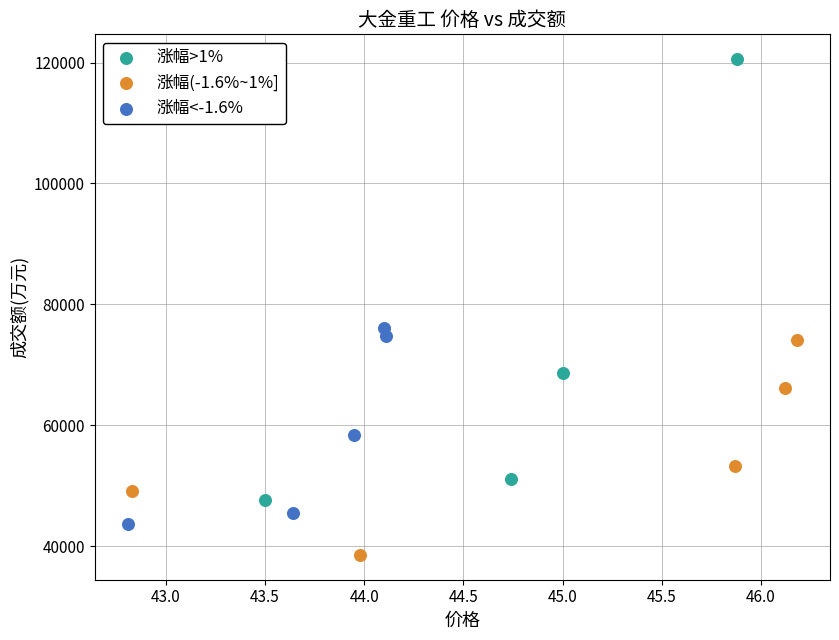

Which series reaches the maximum Y coordinate?

涨幅>1%